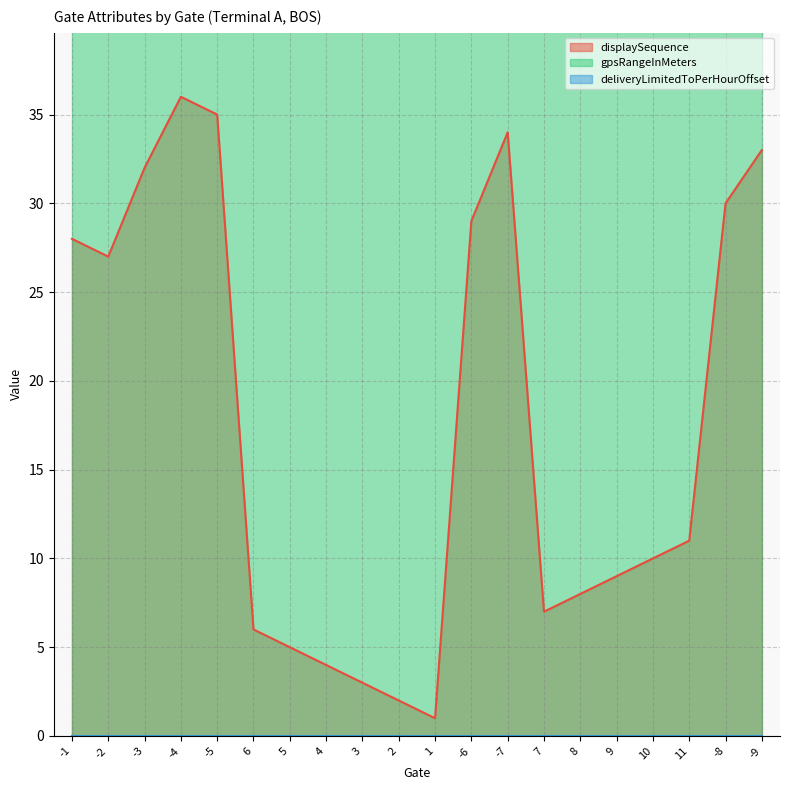

How many lines are shown in the chart?

3